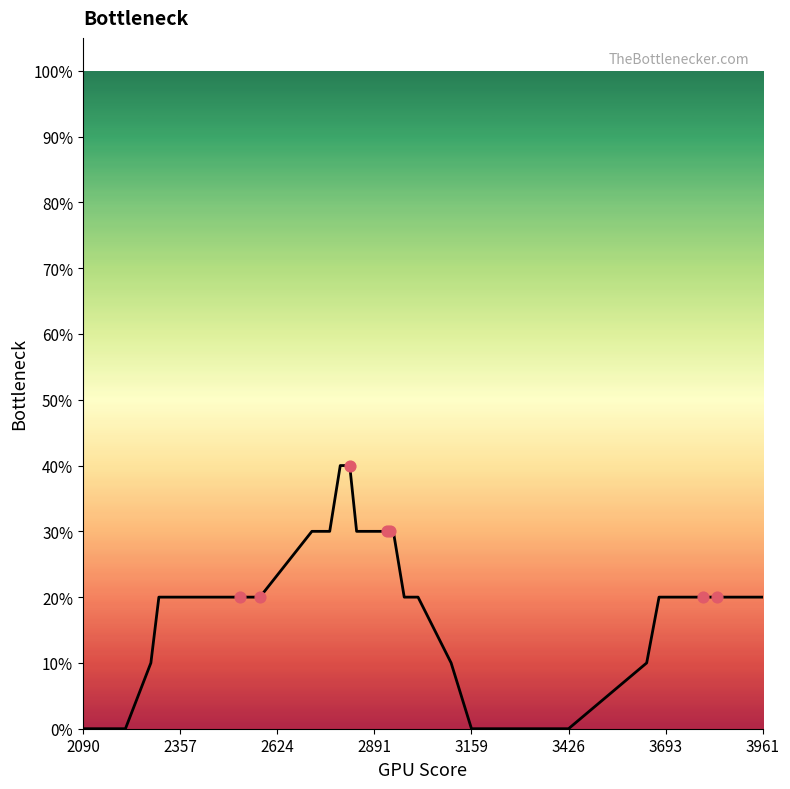

What is the difference between the maximum and minimum values?

40.0